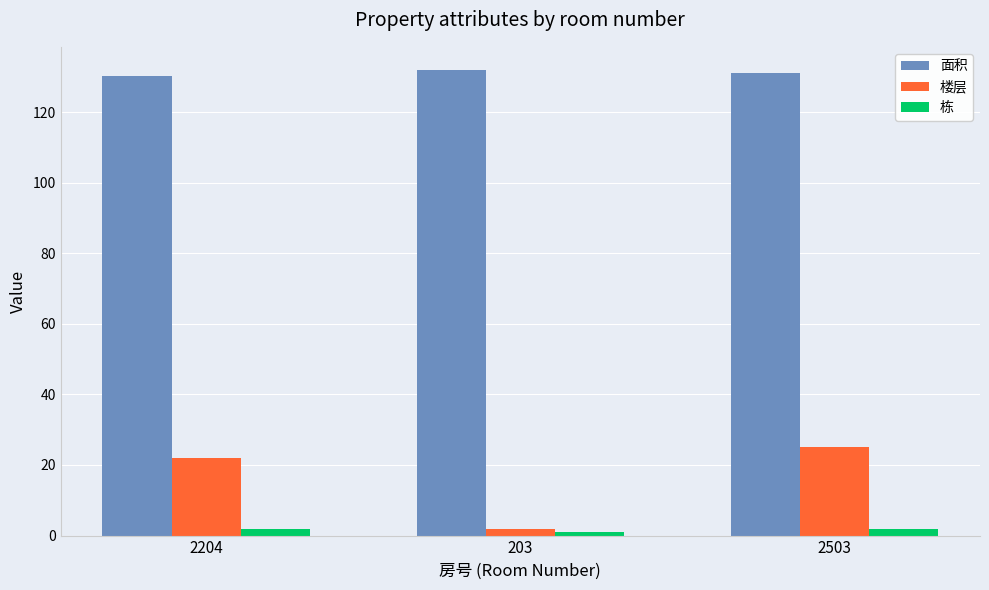

Which series has the largest range (max minus min)?

楼层